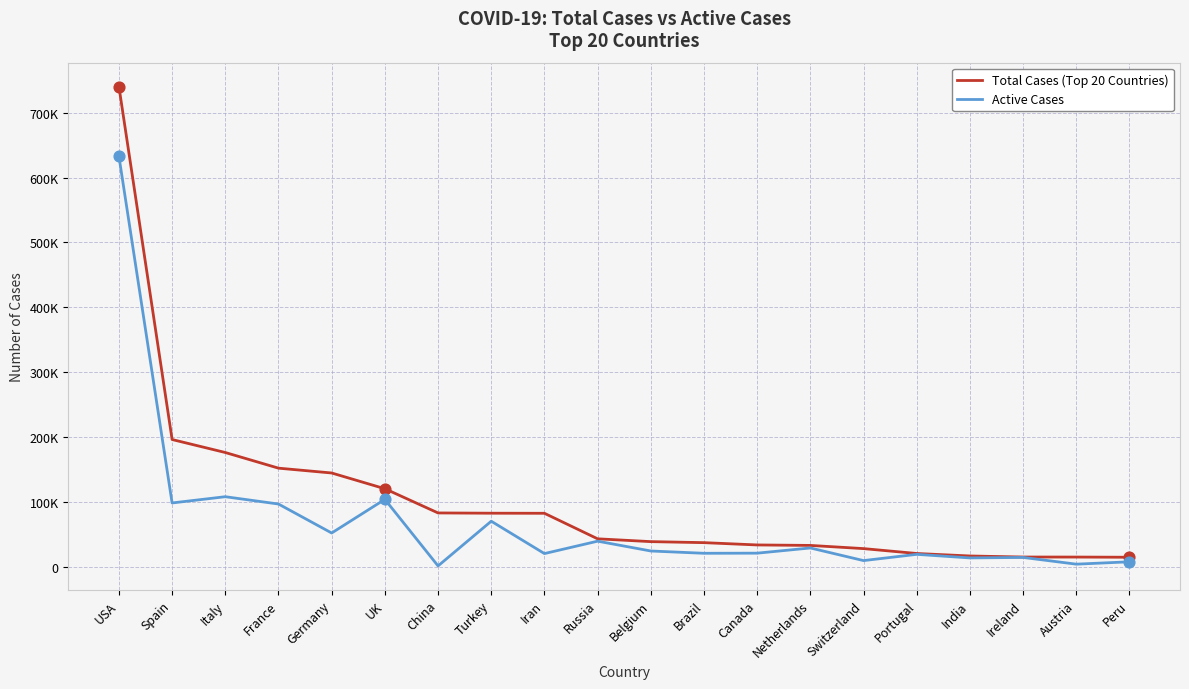

What are all the series names shown in the legend?

Total Cases (Top 20 Countries), Active Cases